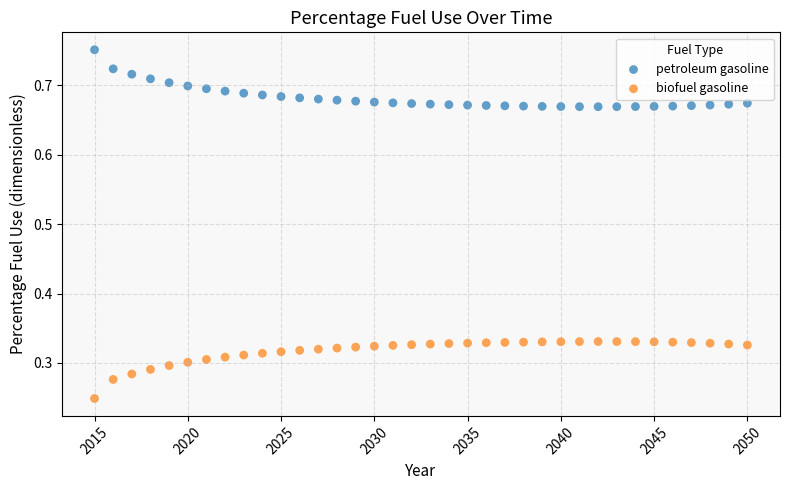

What is the X range (max minus min) for the scatter plot?

35.0